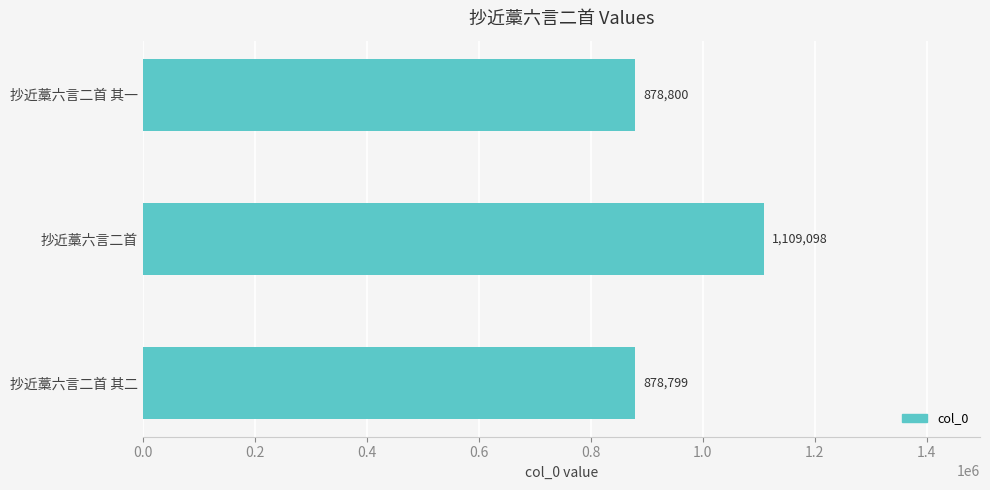

Which has a higher value, 抄近藁六言二首 其二 or 抄近藁六言二首?

抄近藁六言二首